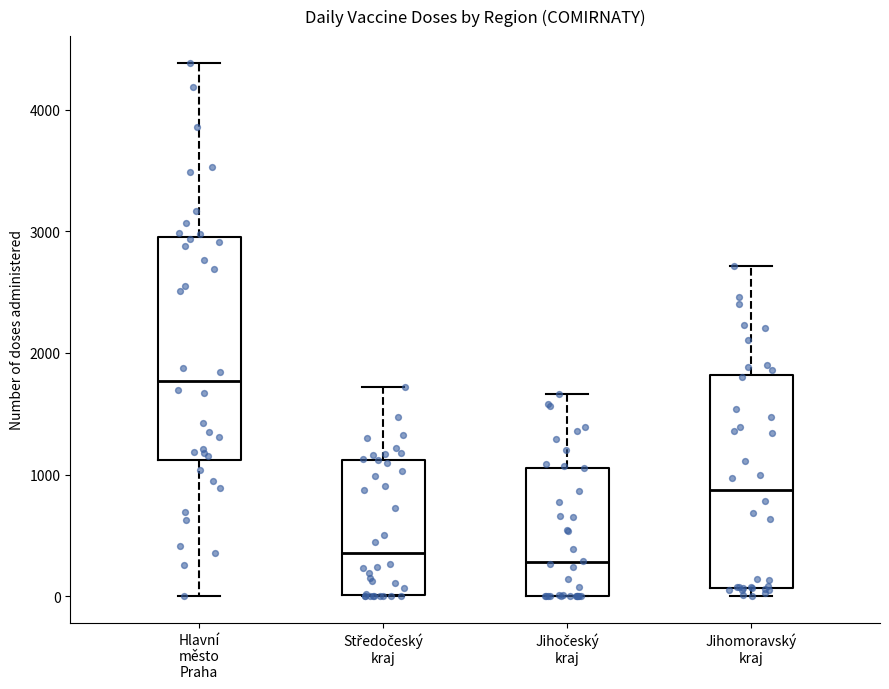

Reading left to right, transcribe this box plot: for each box, give where its median line is, the range the box spans, and where its two whiskers end, as read against the y-axis. The values are not printed on the chart, so give them approximately, as read against the axis.

Hlavní město Praha: median 1800, box 1100 to 2900, whiskers 0 to 4400
Středočeský kraj: median 400, box 0 to 1100, whiskers 0 to 1700
Jihočeský kraj: median 300, box 0 to 1100, whiskers 0 to 1700
Jihomoravský kraj: median 900, box 100 to 1800, whiskers 0 to 2700